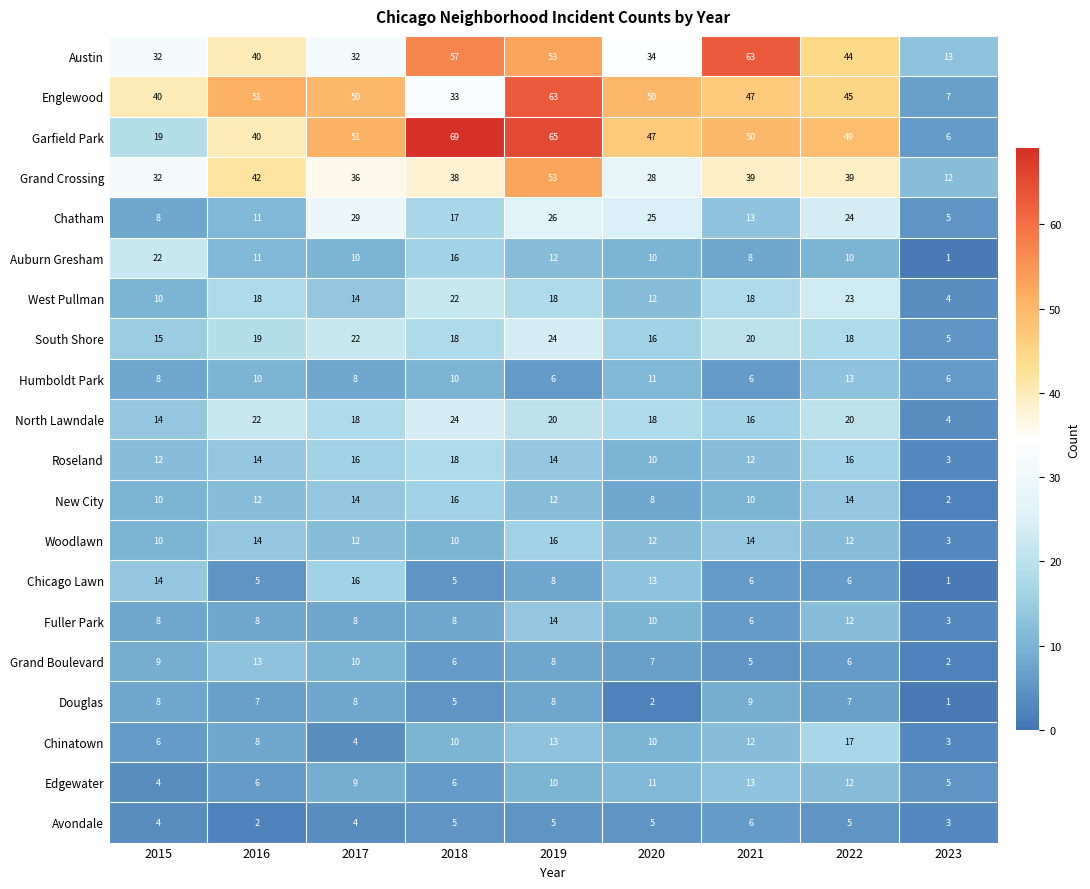

How many series are shown in this chart?

20